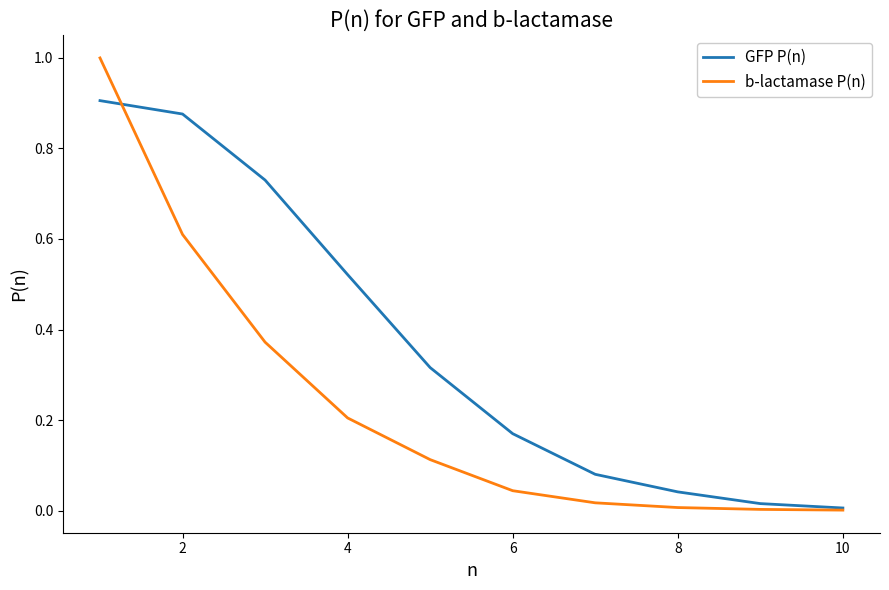

Which series has the largest range (max minus min)?

b-lactamase P(n)